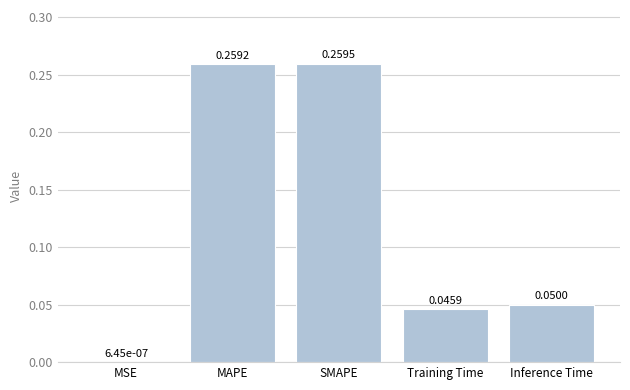

At which category does the chart reach its peak across all series?

SMAPE